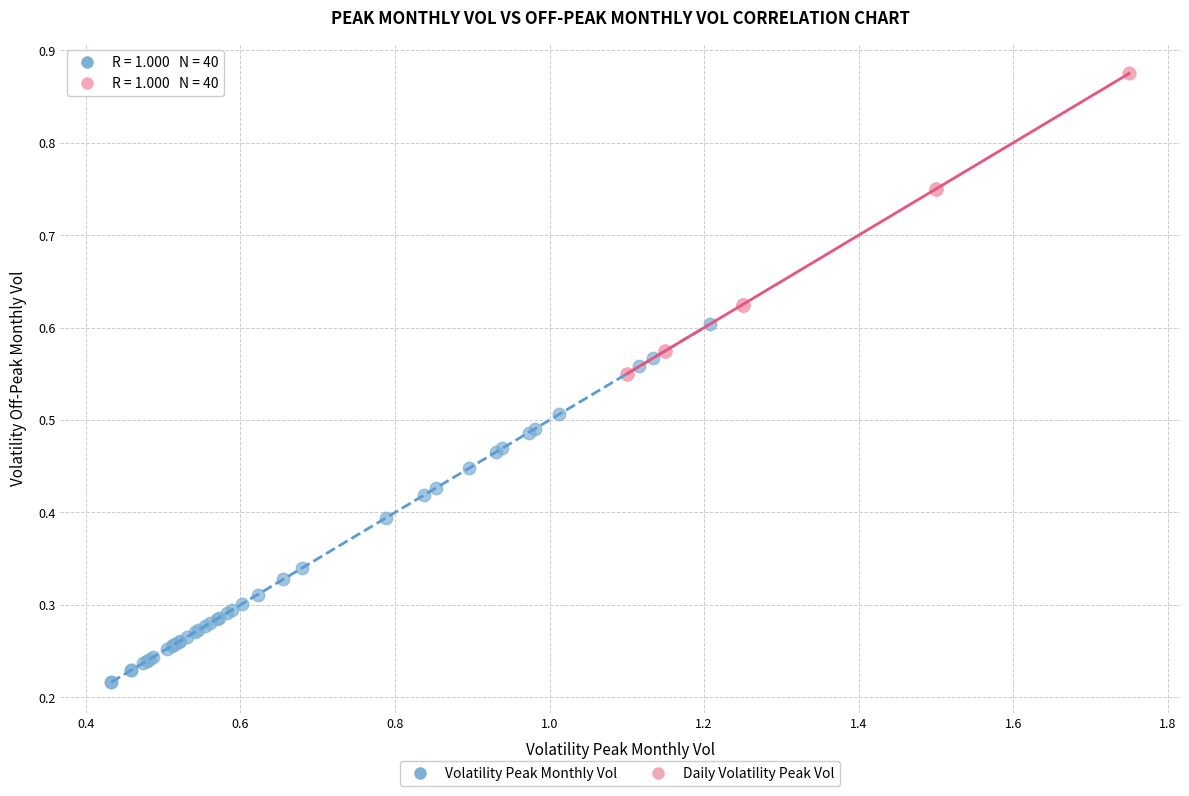

Which series contains the lowest Y value?

Volatility Peak Monthly Vol